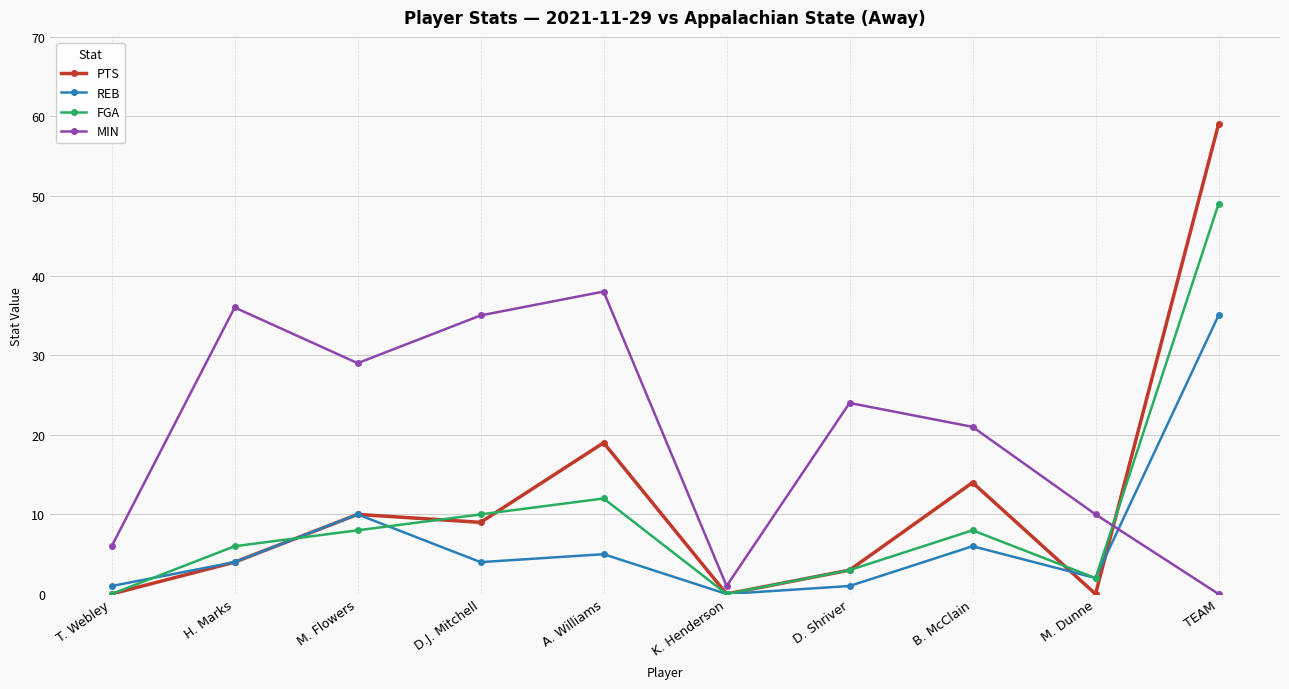

Between T. Webley and TEAM, which series saw the biggest shift?

PTS